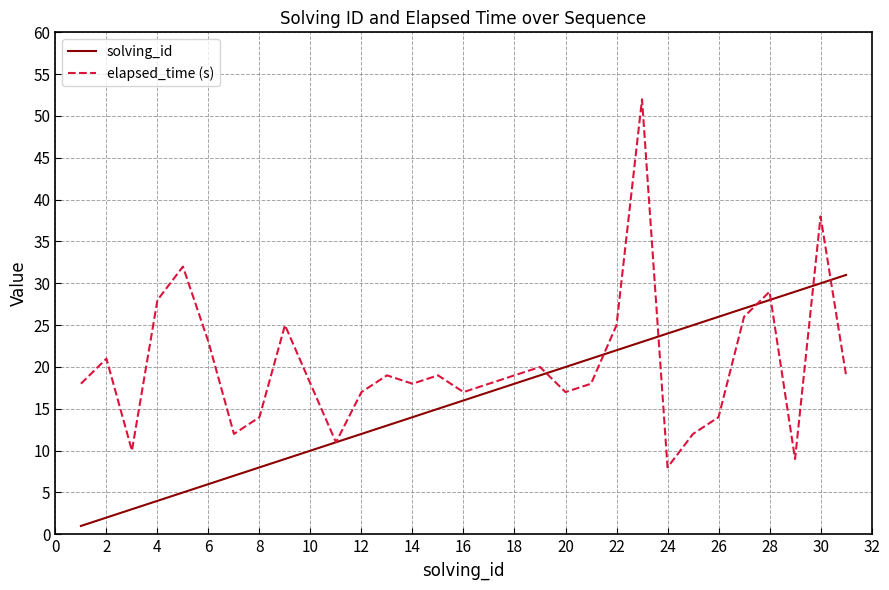

Does the chart have visible grid lines?

Yes